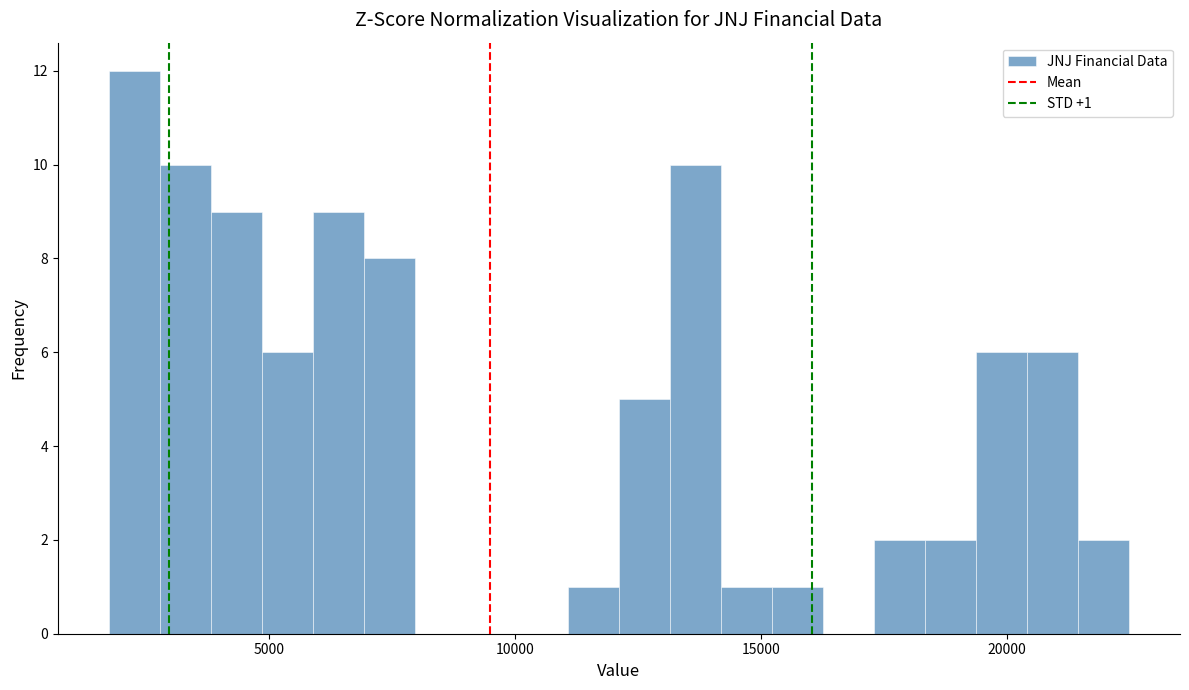

Read against the x-axis, roughly where is the centre of the tallest bar?

2500